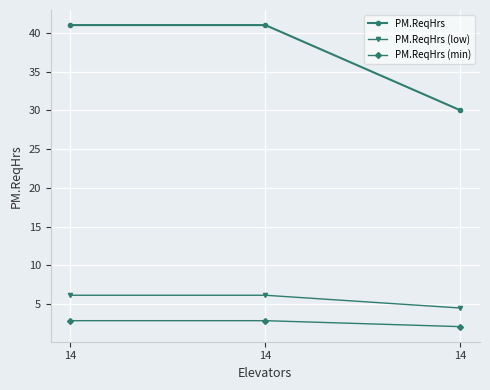

What is the highest value of the PM.ReqHrs series?

41.0